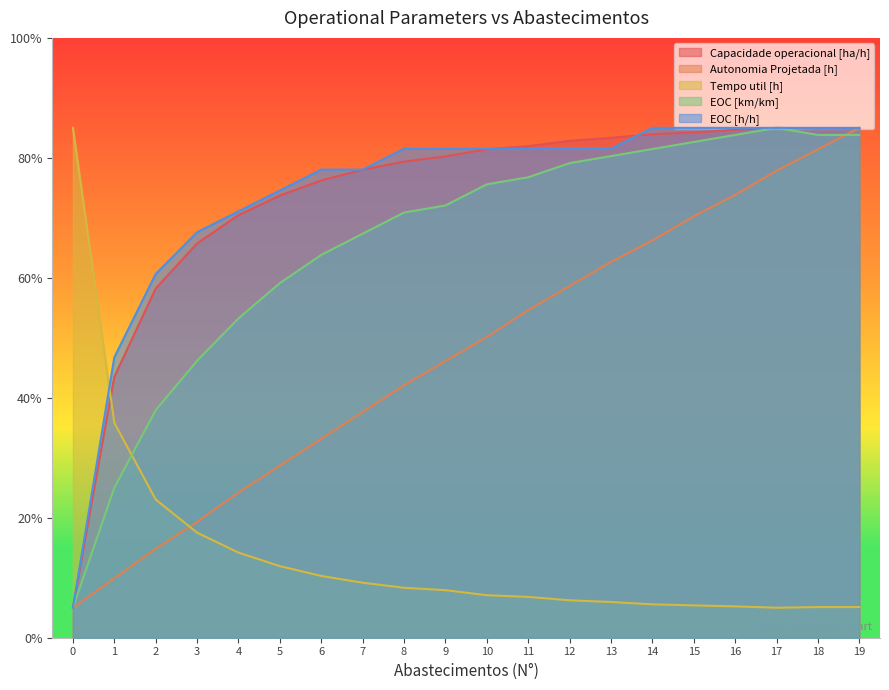

Where is the first local maximum for EOC [km/km]?

17